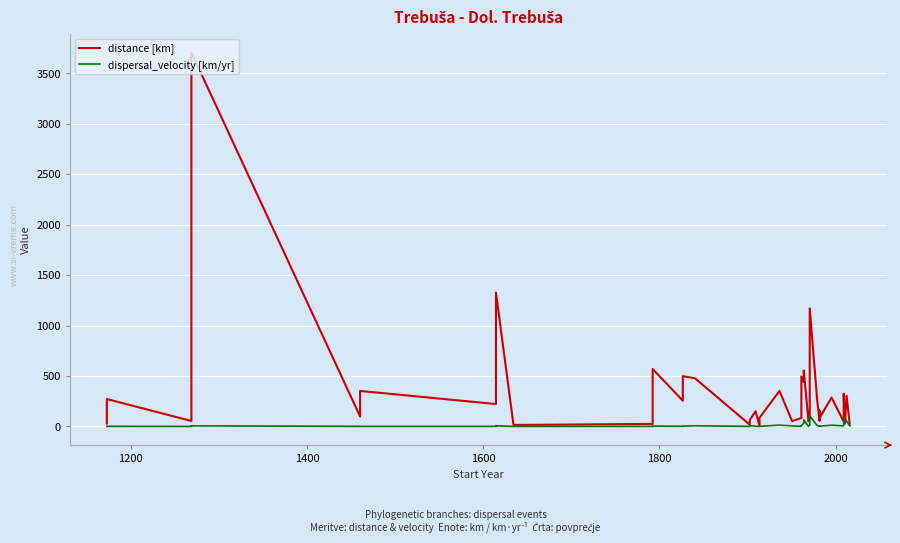

Reading left to right, list all the values displayed in this chart.

distance [km]: 27.8	271.4	54.0	3705.4	98.6	351.8	221.9	1326.7	14.4	25.1	568.9	254.6	497.8	477.2	17.2	61.8	150.9	5.7	85.2	352.4	52.7	83.3	495.2	440.1	554.1	50.0	82.8	1168.7	258.1	61.1	159.6	55.2	83.1	286.7	48.0	324.5	26.6	31.7	303.7	18.3
dispersal_velocity [km/yr]: 0.3	0.9	0.1	5.8	0.6	0.7	0.7	6.3	0.1	0.5	3.0	1.4	2.6	6.5	0.5	9.4	1.5	0.2	0.9	12.8	5.0	1.6	9.0	31.0	64.8	1.3	11.0	104.9	8.2	4.1	4.5	1.6	2.5	12.3	4.8	31.1	69.6	83.0	53.7	5.9